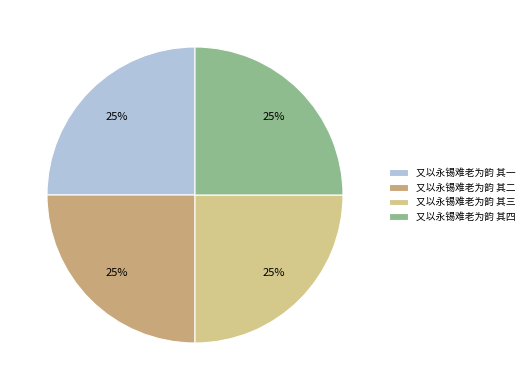

How many slices are in this pie chart?

4